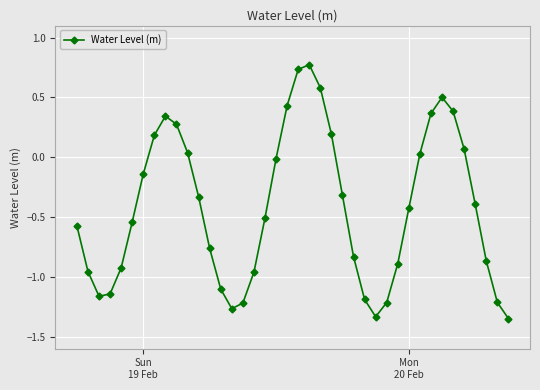

Is this an area chart (filled region under the line)?

No